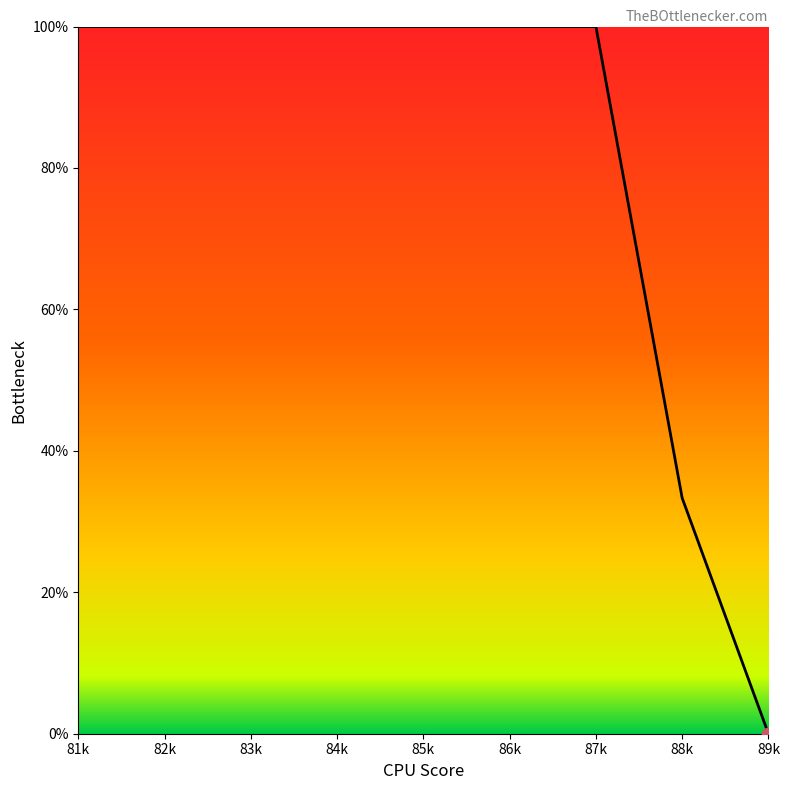

What is the ratio of the value at 84k to the value at 83k?

1.0